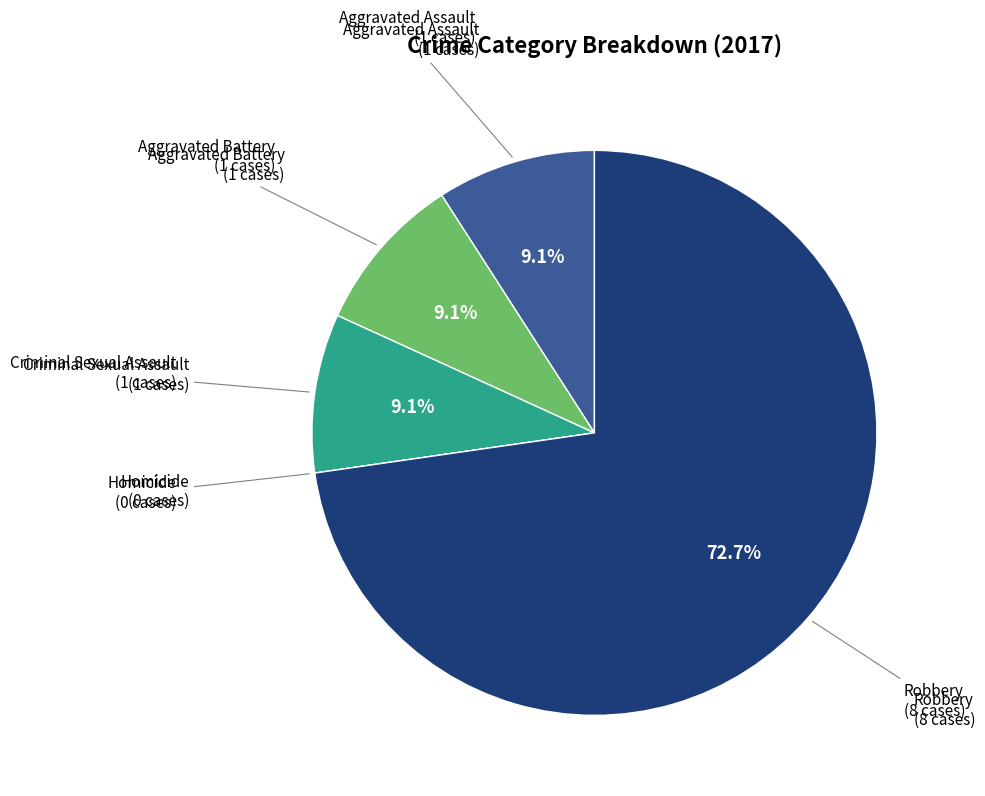

How many segments does this pie chart have?

5